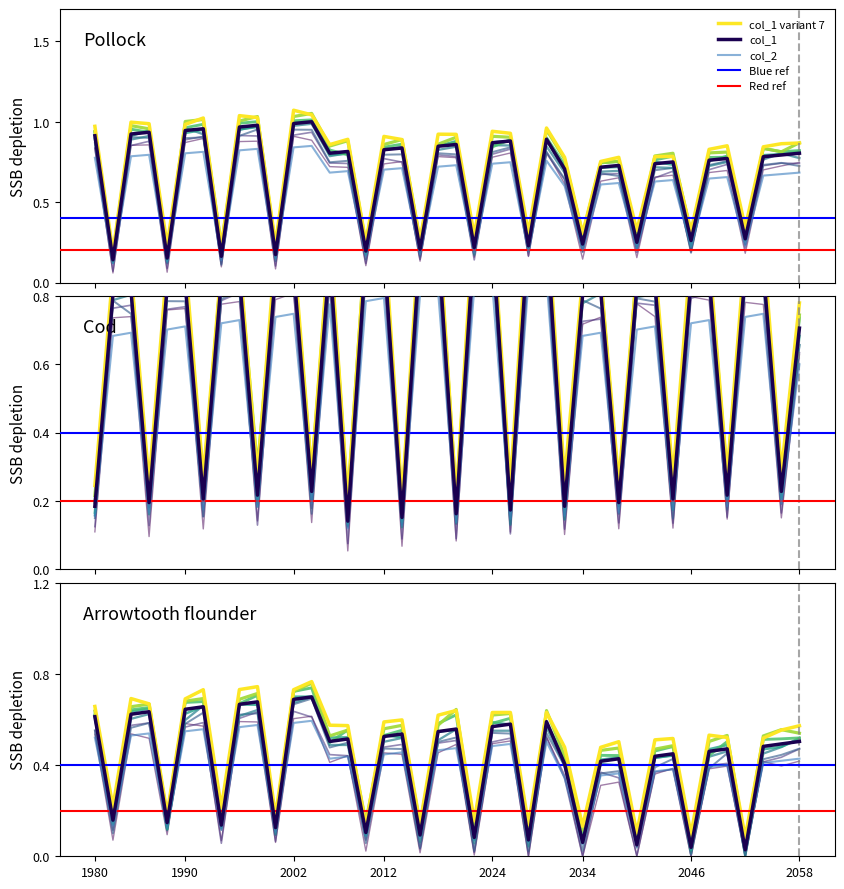

Between 72 and 89, which is larger?

89